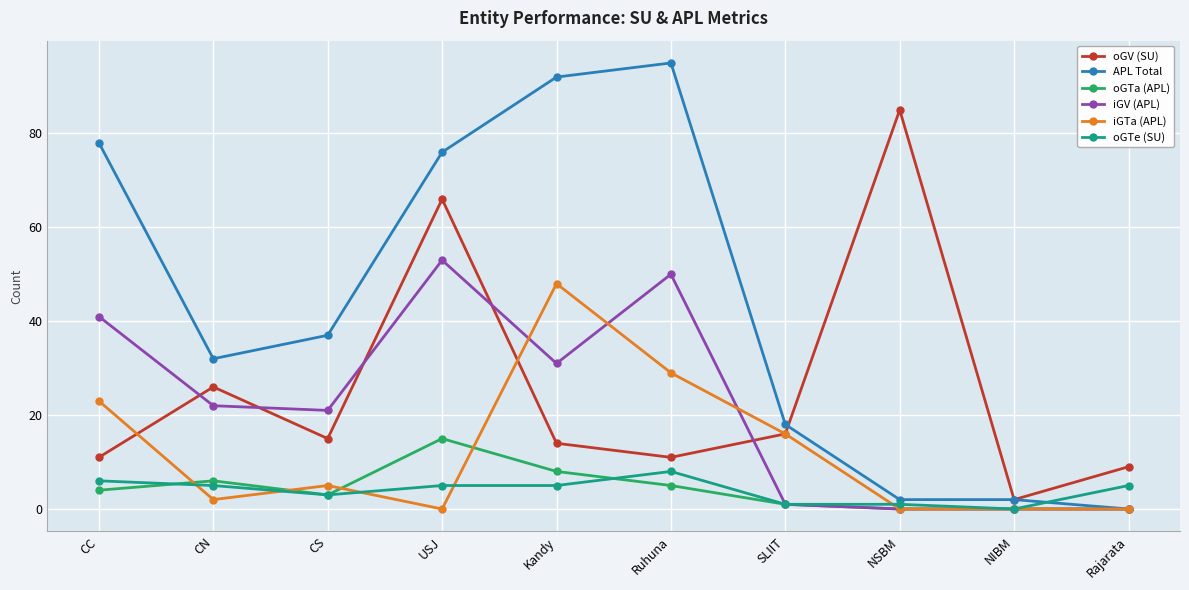

Where is the first local minimum for oGTa (APL)?

CS